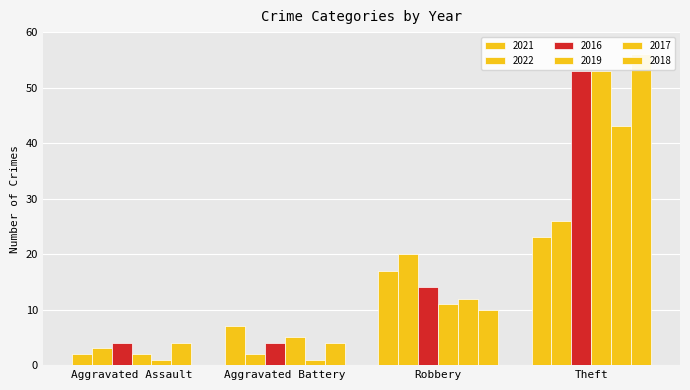

Reading left to right, what are all the values shown in this chart?

2021: Aggravated Assault=2	Aggravated Battery=7	Robbery=17	Theft=23
2022: Aggravated Assault=3	Aggravated Battery=2	Robbery=20	Theft=26
2016: Aggravated Assault=4	Aggravated Battery=4	Robbery=14	Theft=53
2019: Aggravated Assault=2	Aggravated Battery=5	Robbery=11	Theft=53
2017: Aggravated Assault=1	Aggravated Battery=1	Robbery=12	Theft=43
2018: Aggravated Assault=4	Aggravated Battery=4	Robbery=10	Theft=56